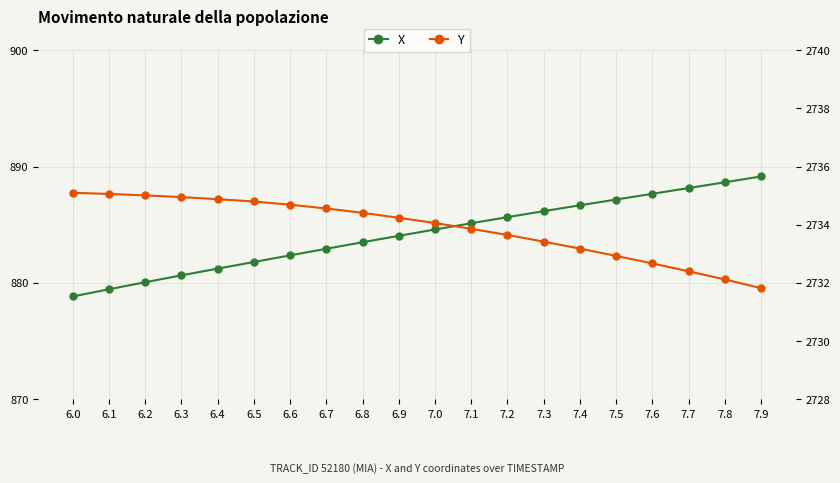

True or false: X has a value of 886.7 at 7.4.

True